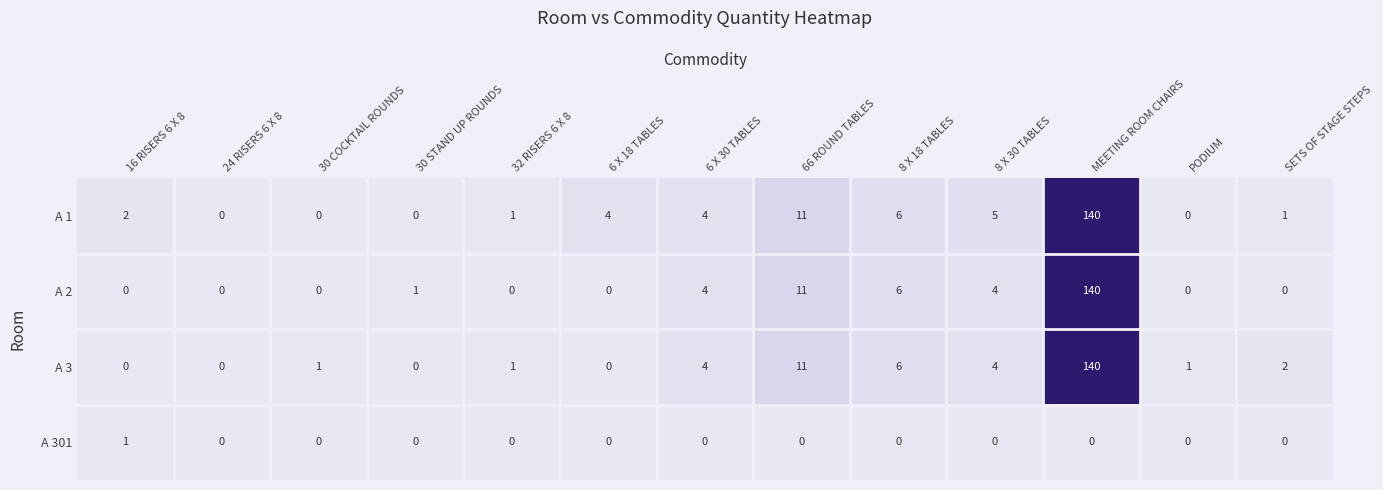

What is the difference between the maximum and second lowest values in the A 1 series?

140